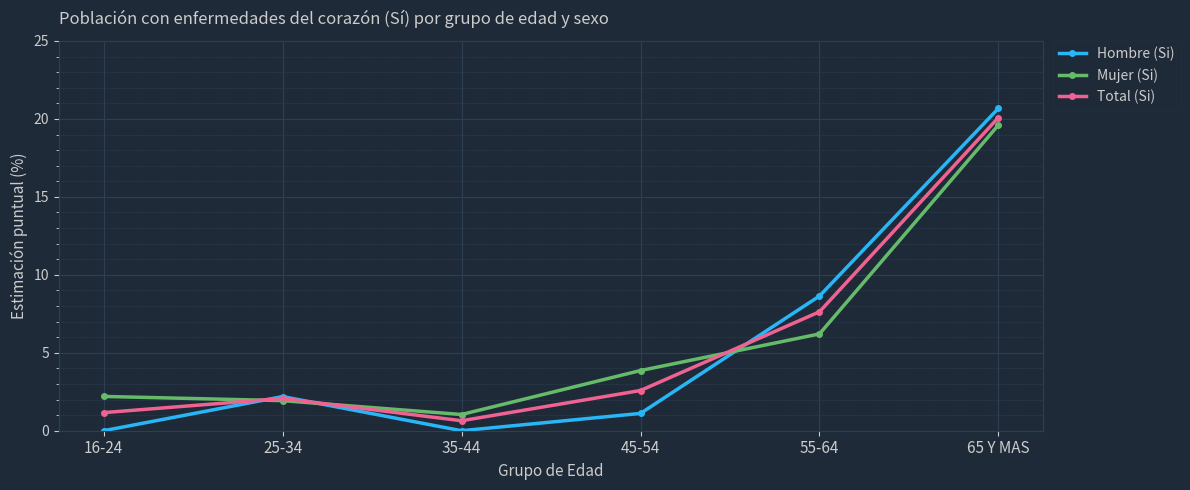

What value does the Mujer (Si) series have at 35-44?

1.0